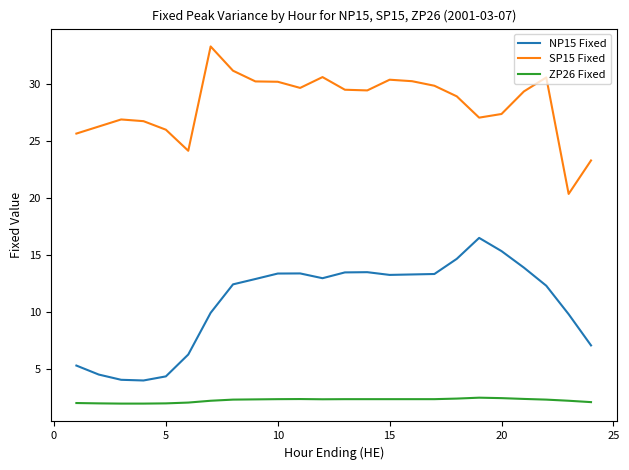

What is the greatest value displayed?

33.3